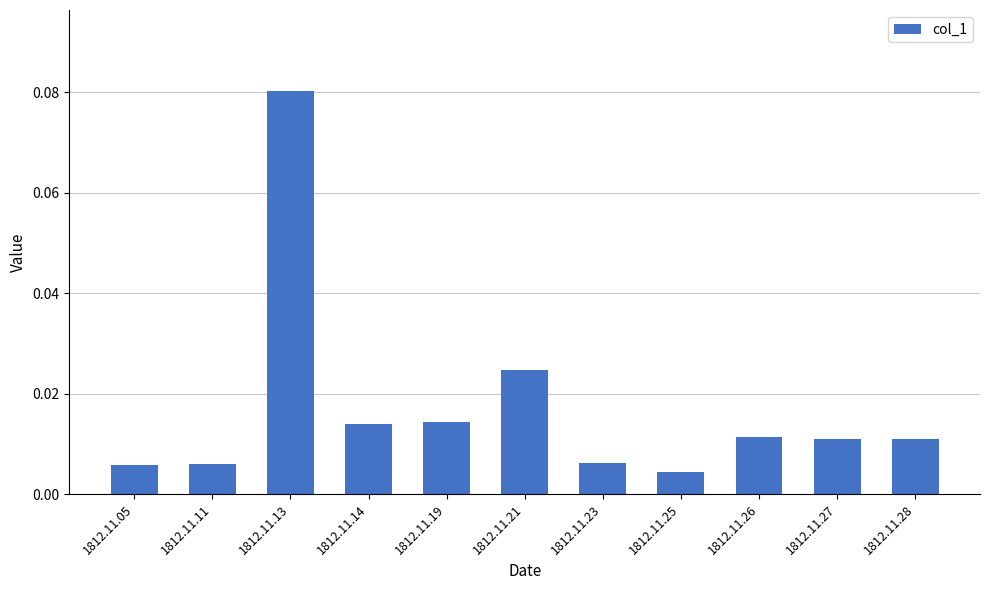

Between 1812.11.23 and 1812.11.26, which is larger?

1812.11.26